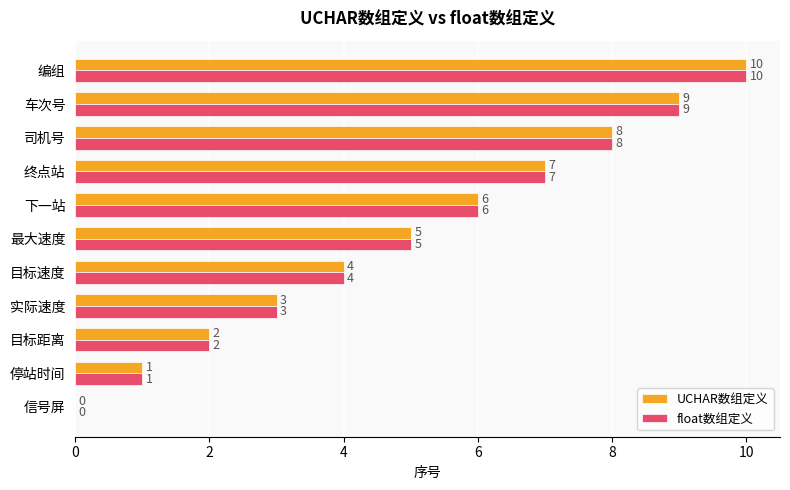

What is the maximum value shown in the chart?

10